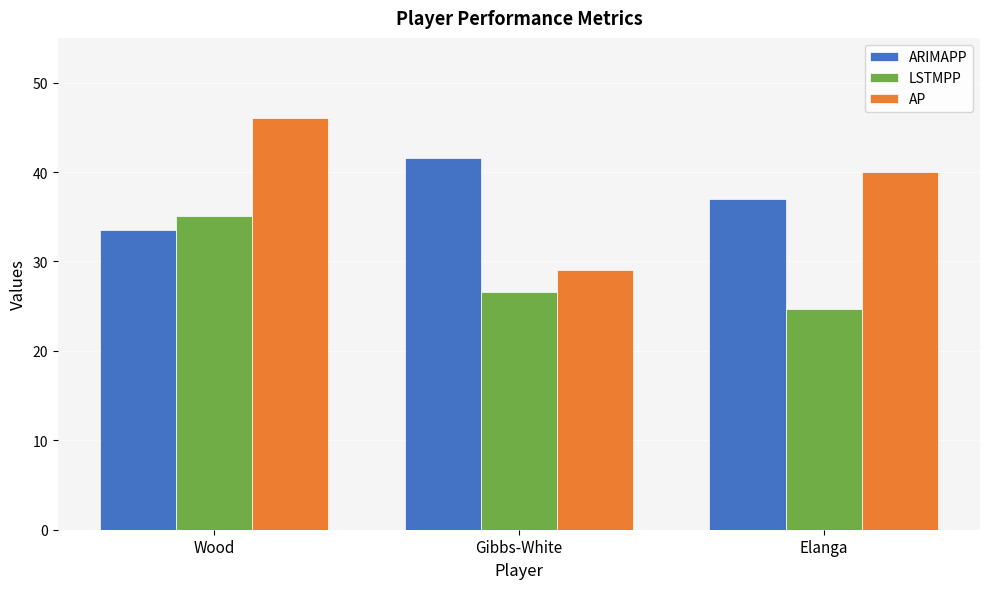

How many data points in ARIMAPP are less than 37?

1